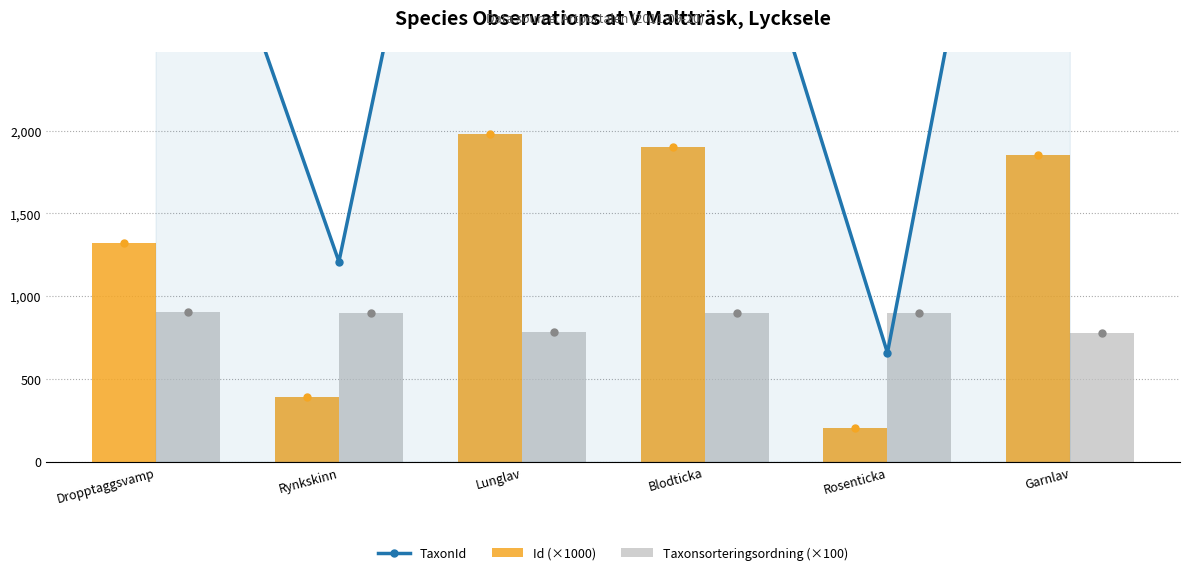

What is the difference between the maximum and minimum values in the Id (×1000) series?

1777.3